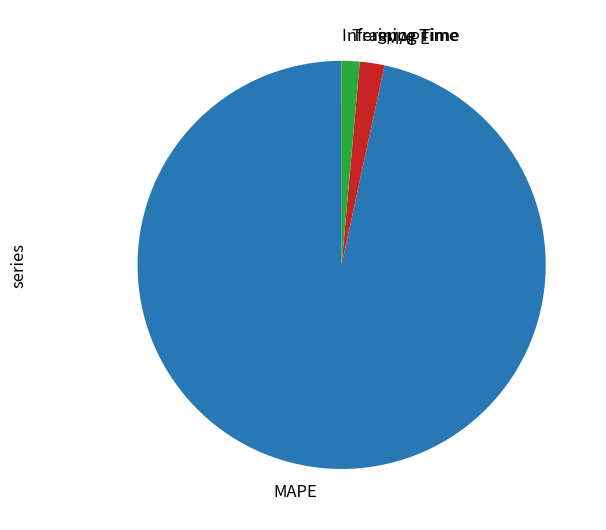

Is the sum of SMAPE and MAPE greater than half?

Yes